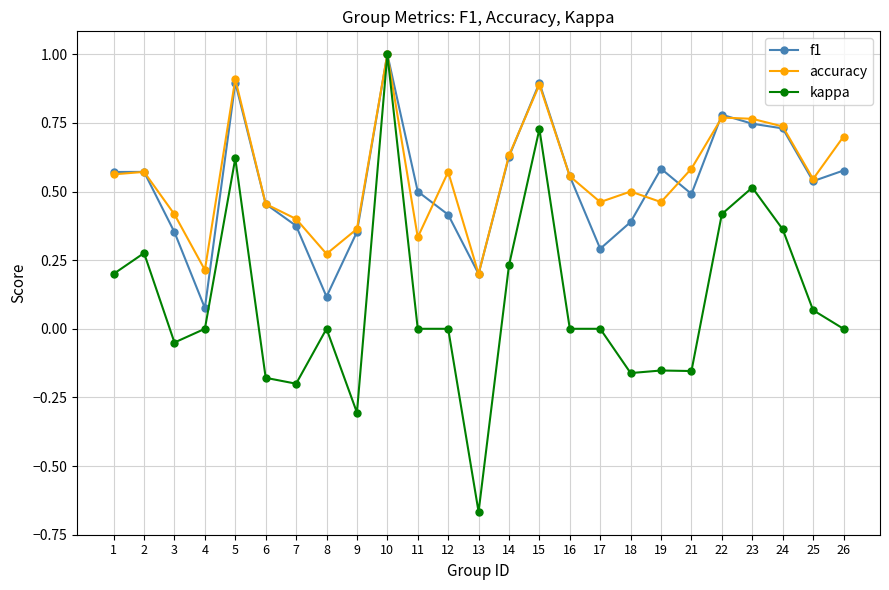

How many data points does each series have?

25